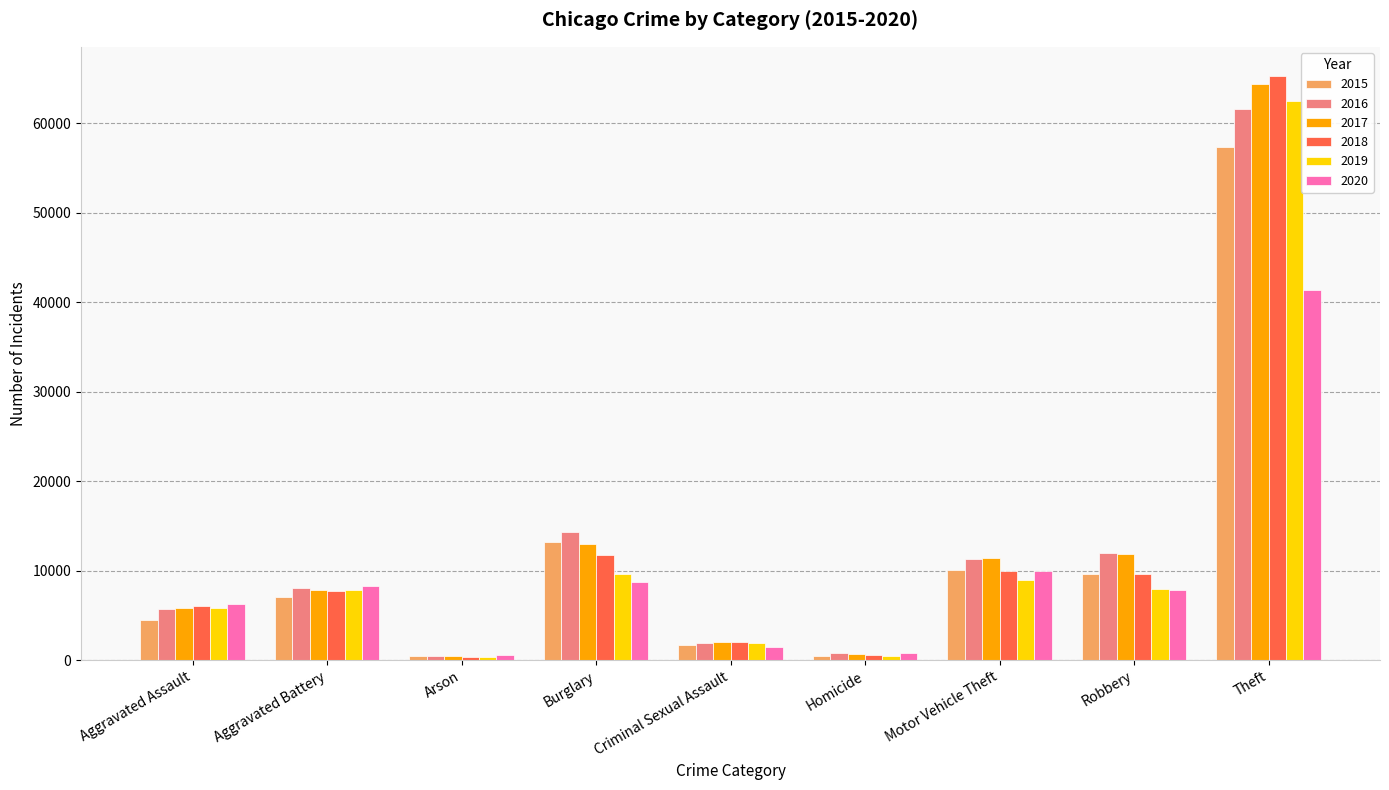

What is the sum of the 2016 values at Motor Vehicle Theft and Robbery?

23245